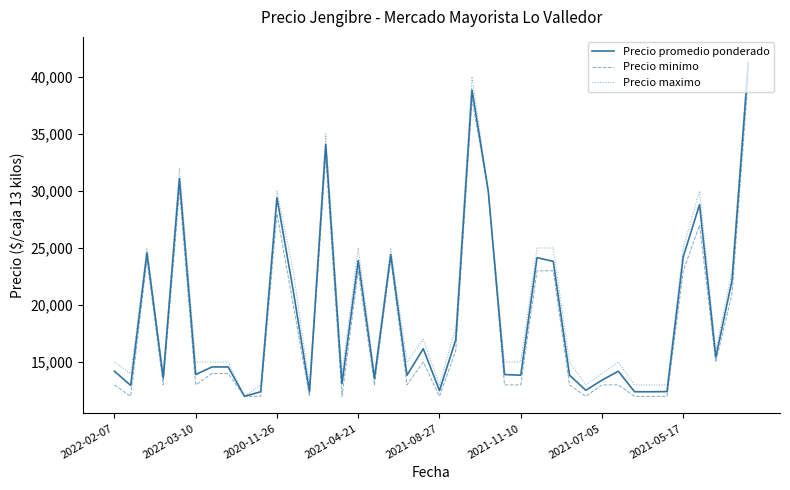

Which series has the widest spread of values?

Precio maximo